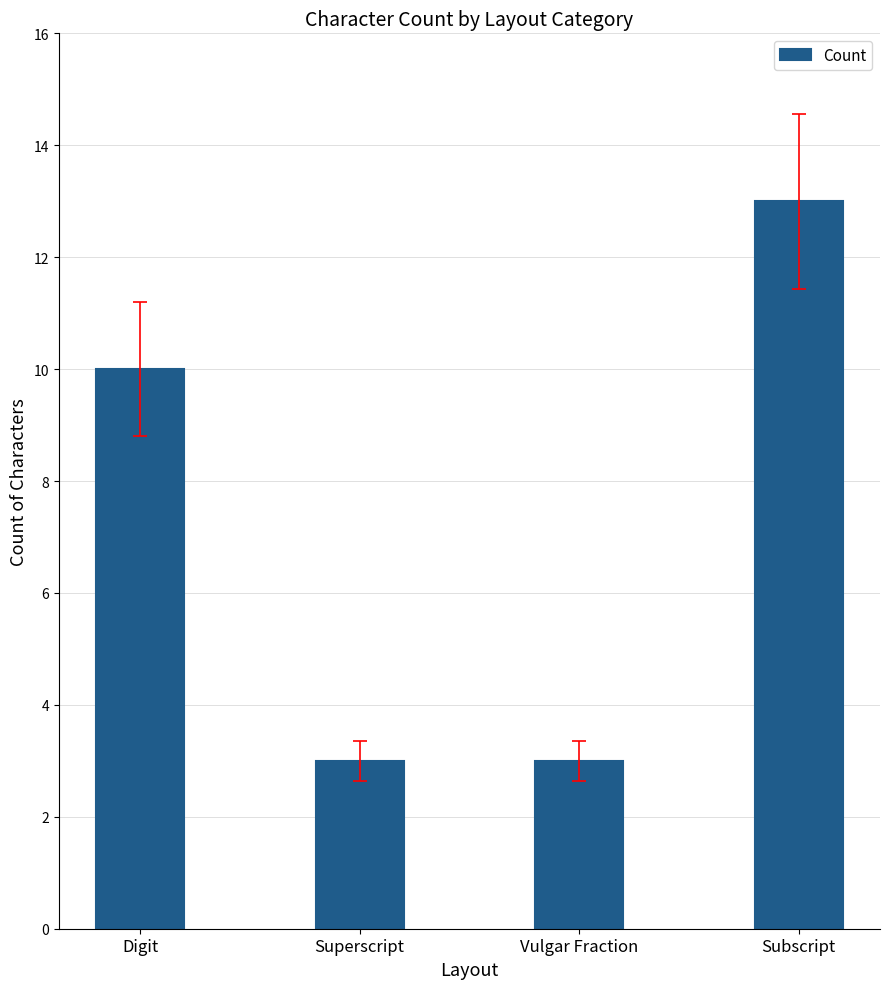

The value at Vulgar Fraction is 1. True or false?

False